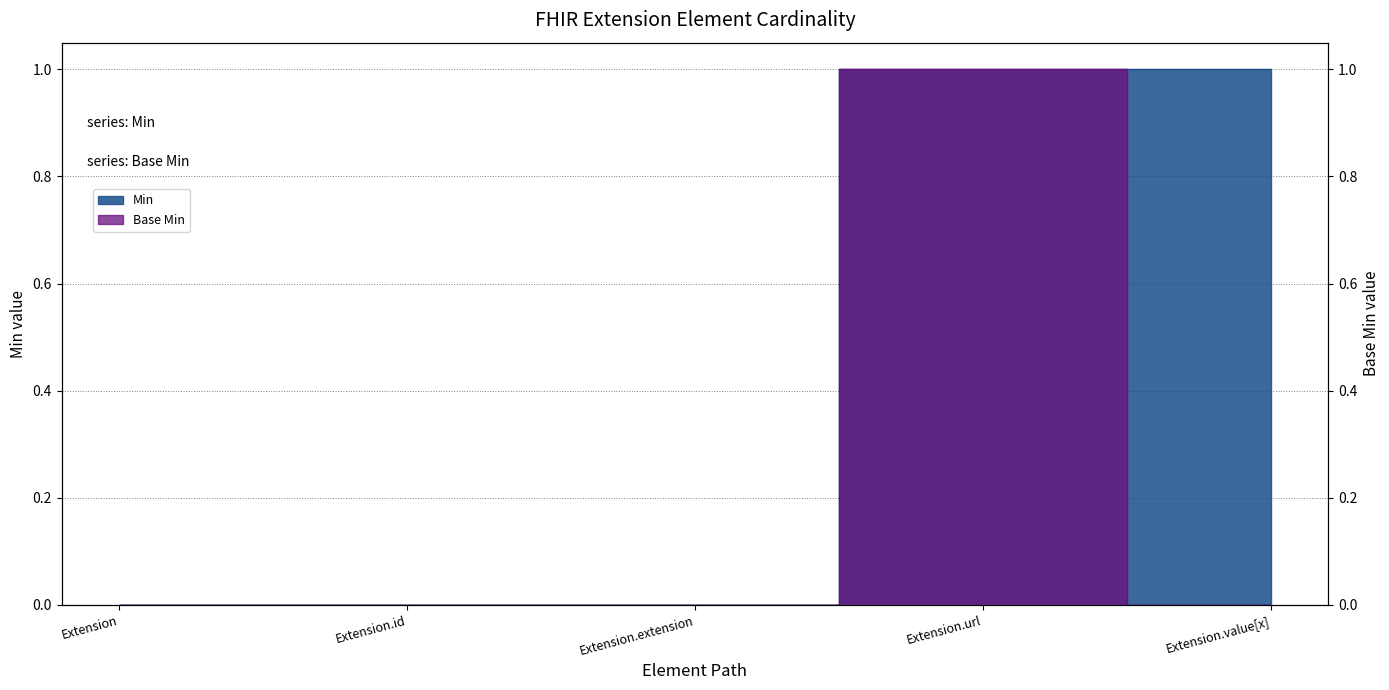

List the series in order of their peak value, highest first.

Min, Base Min